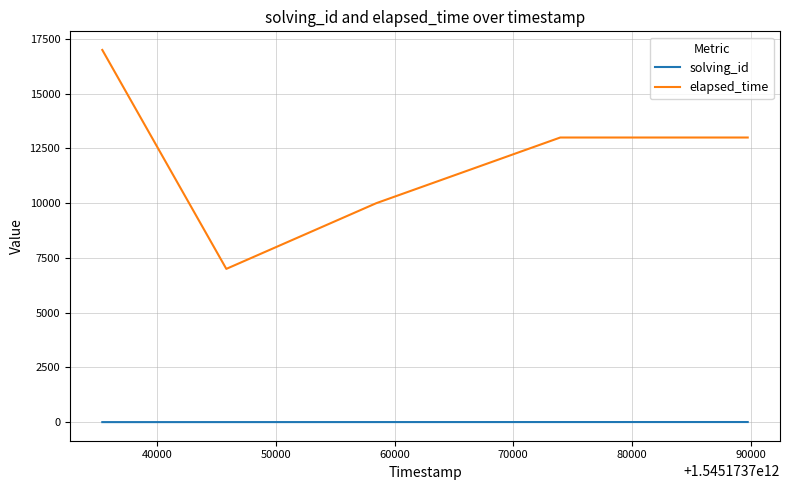

True or false: elapsed_time has more than 1 points higher than both neighbors.

False